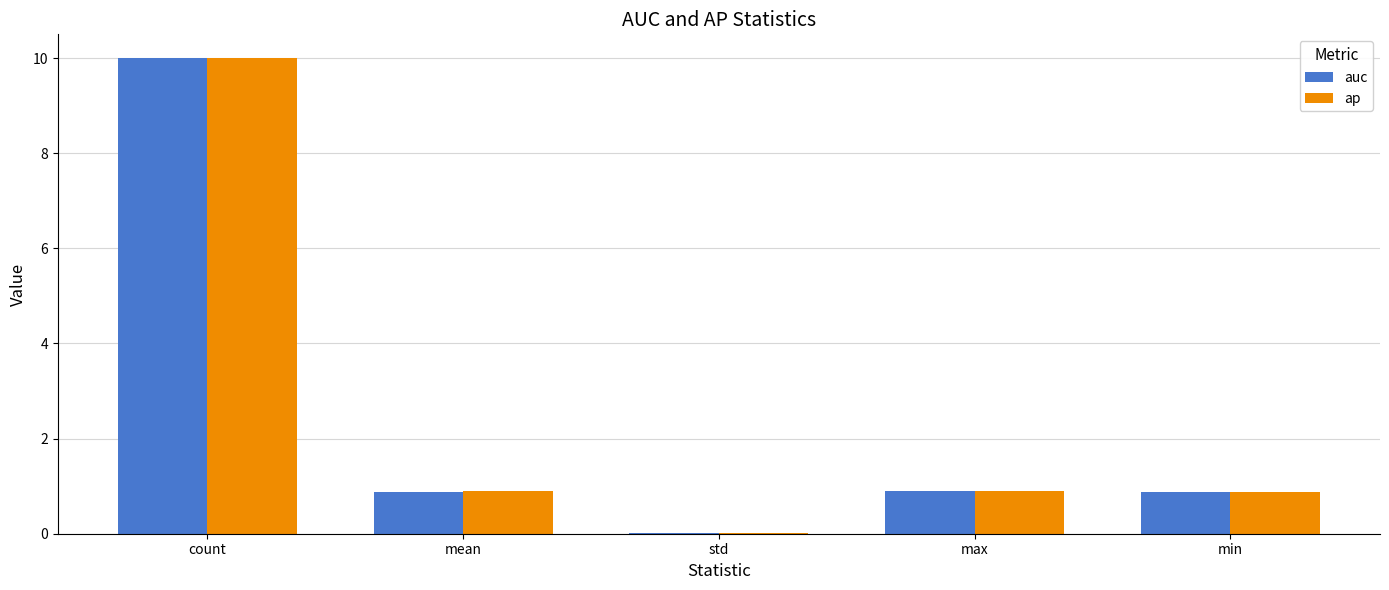

What is the sum of all auc values?

12.7